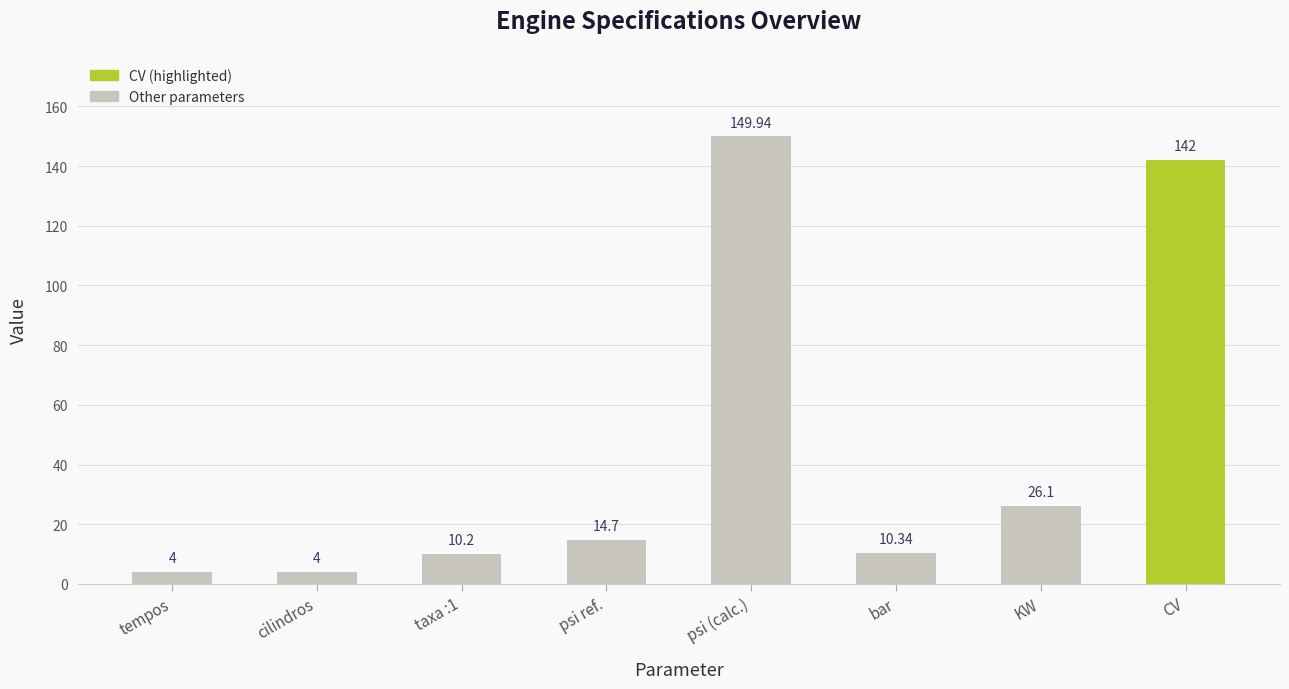

What is the label of the 7th bar from the right?

cilindros